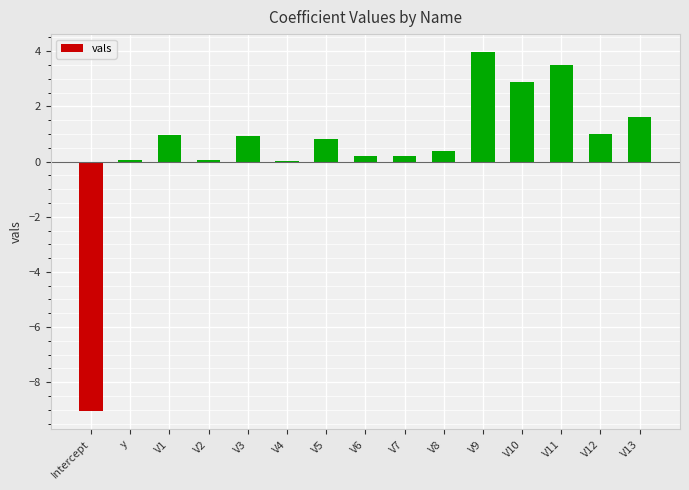

How many data points does each series have?

15